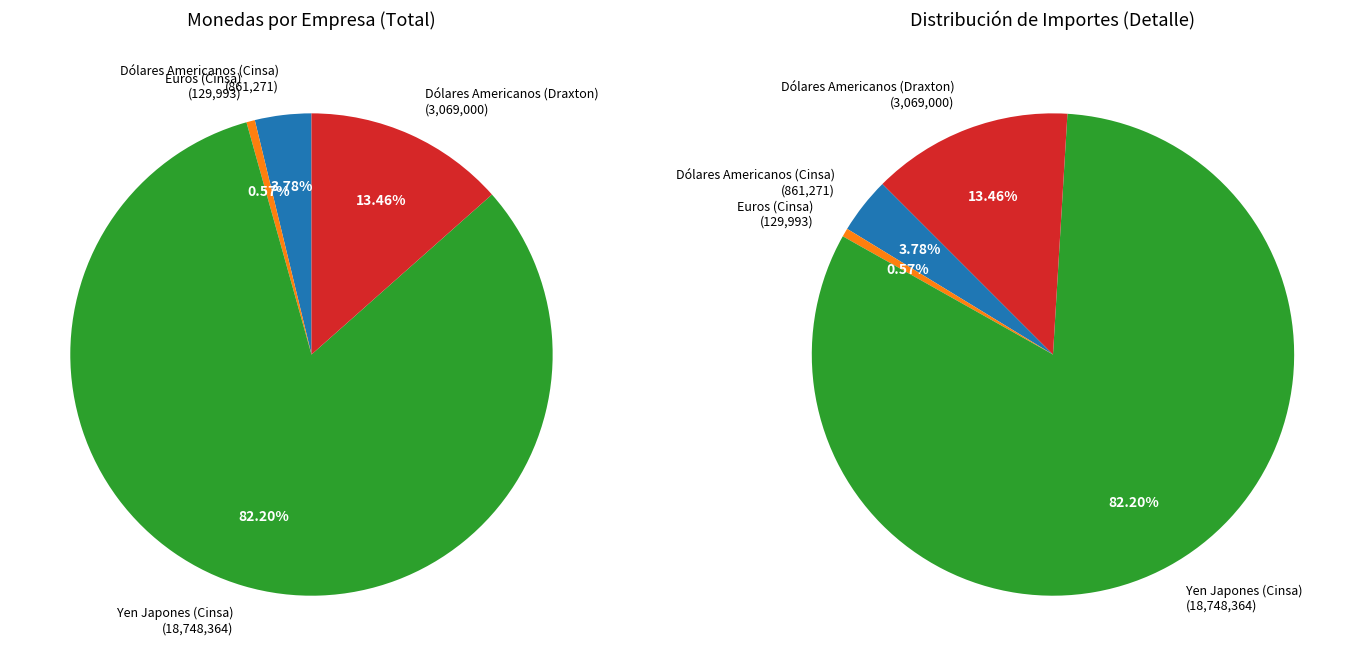

Is it true that Yen Japones (Cinsa) is 82% of the pie?

True